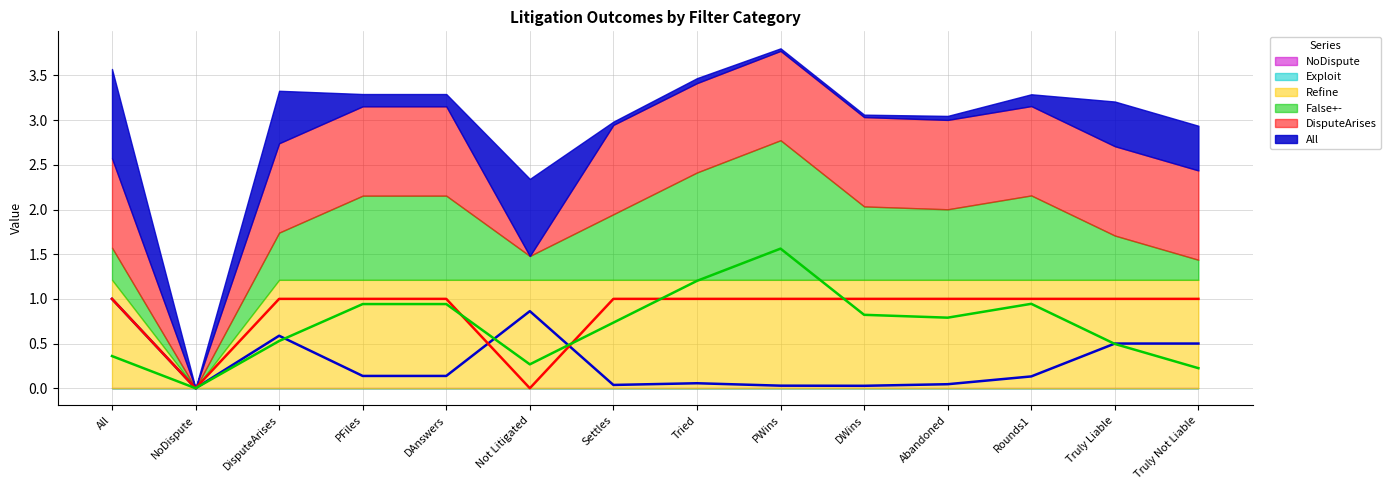

Read the DisputeArises value at PFiles.

1.0